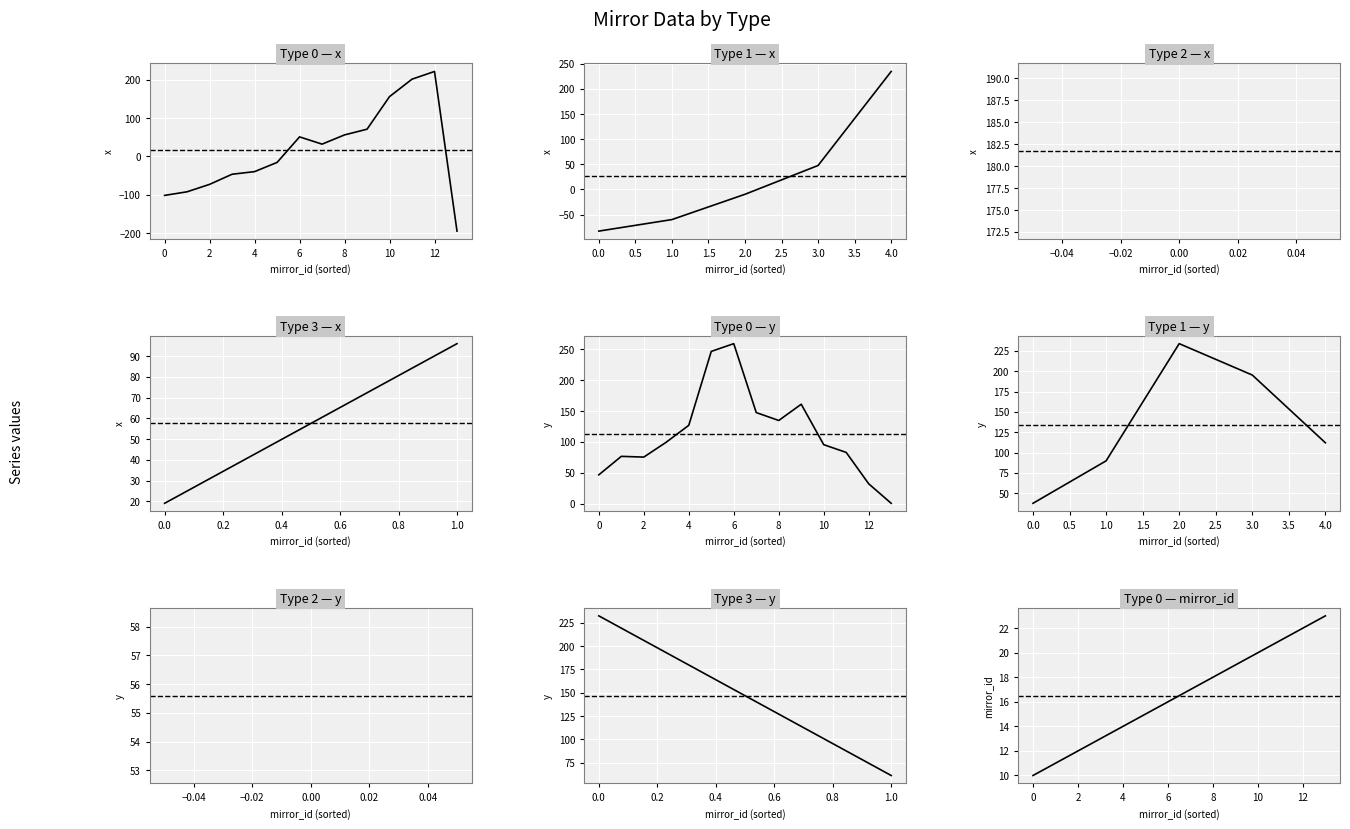

What is the smallest value displayed?

-194.9